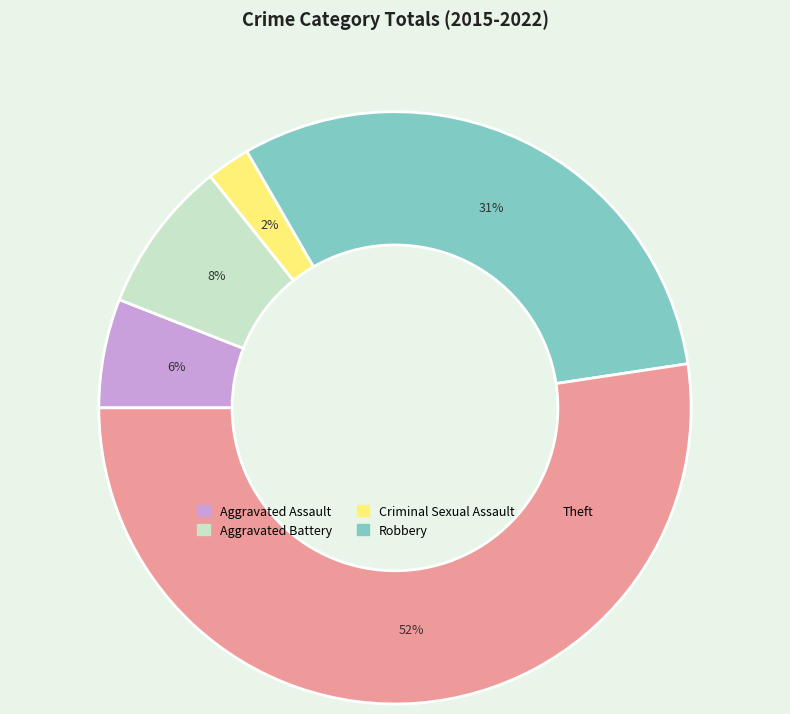

Which slice is the smallest?

Criminal Sexual Assault